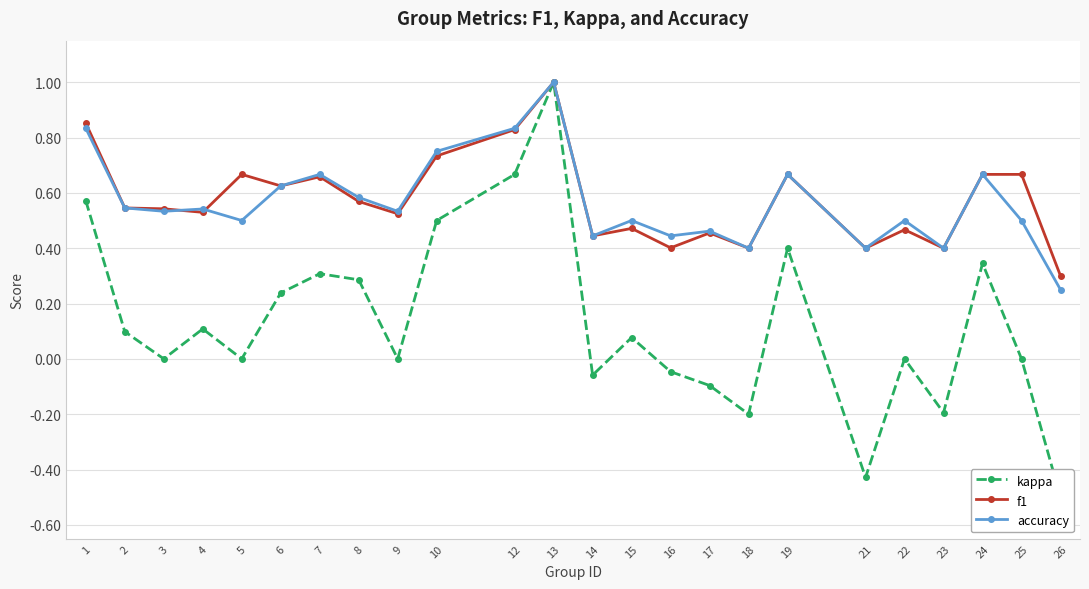

Reading right to left, list all the values displayed in this chart.

kappa: 26=-0.5	25=0.0	24=0.3	23=-0.2	22=0.0	21=-0.4	19=0.4	18=-0.2	17=-0.1	16=-0.0	15=0.1	14=-0.1	13=1.0	12=0.7	10=0.5	9=0.0	8=0.3	7=0.3	6=0.2	5=0.0	4=0.1	3=0.0	2=0.1	1=0.6
f1: 26=0.3	25=0.7	24=0.7	23=0.4	22=0.5	21=0.4	19=0.7	18=0.4	17=0.5	16=0.4	15=0.5	14=0.4	13=1.0	12=0.8	10=0.7	9=0.5	8=0.6	7=0.7	6=0.6	5=0.7	4=0.5	3=0.5	2=0.5	1=0.9
accuracy: 26=0.2	25=0.5	24=0.7	23=0.4	22=0.5	21=0.4	19=0.7	18=0.4	17=0.5	16=0.4	15=0.5	14=0.4	13=1.0	12=0.8	10=0.8	9=0.5	8=0.6	7=0.7	6=0.6	5=0.5	4=0.5	3=0.5	2=0.5	1=0.8